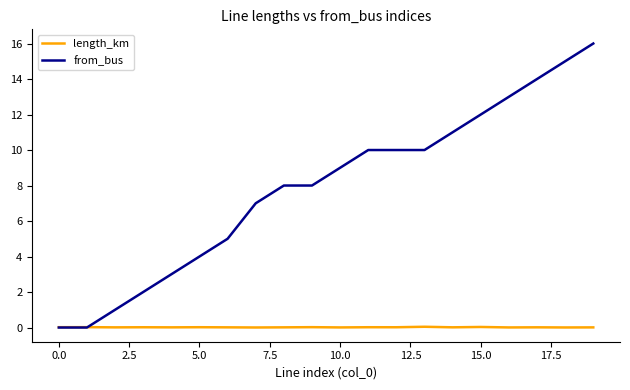

What is the highest value of the from_bus series?

16.0